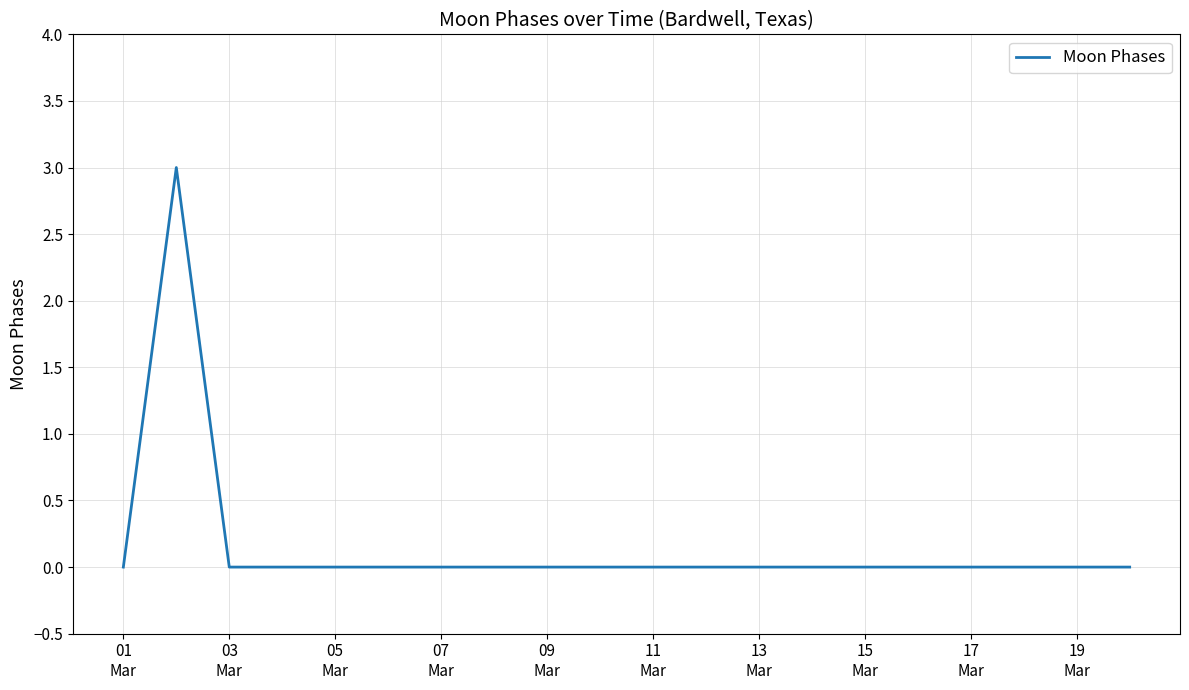

What is the greatest value displayed?

3